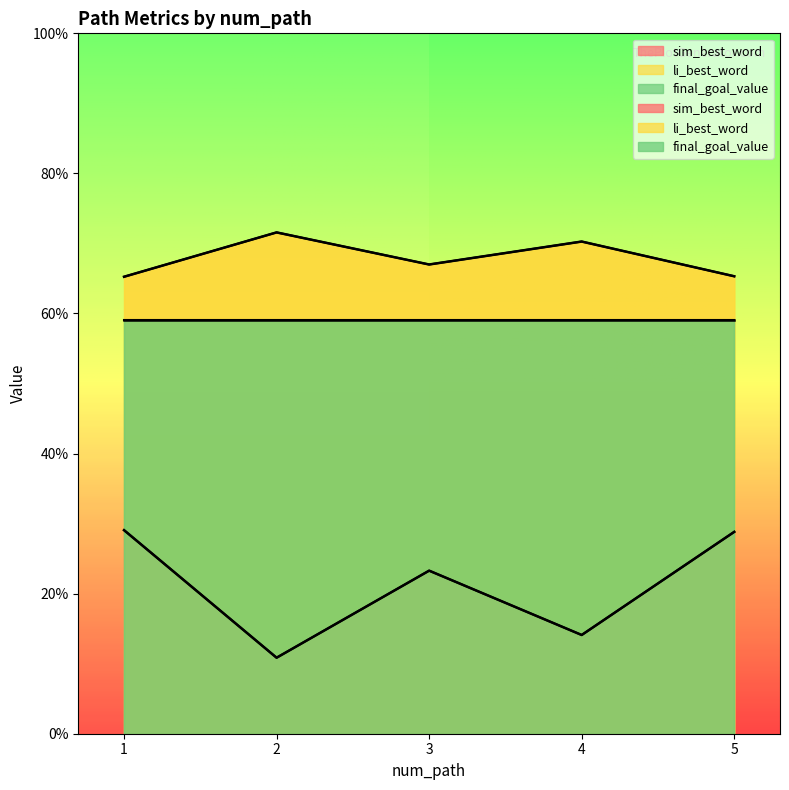

List the series in order of their peak value, highest first.

li_best_word, sim_best_word